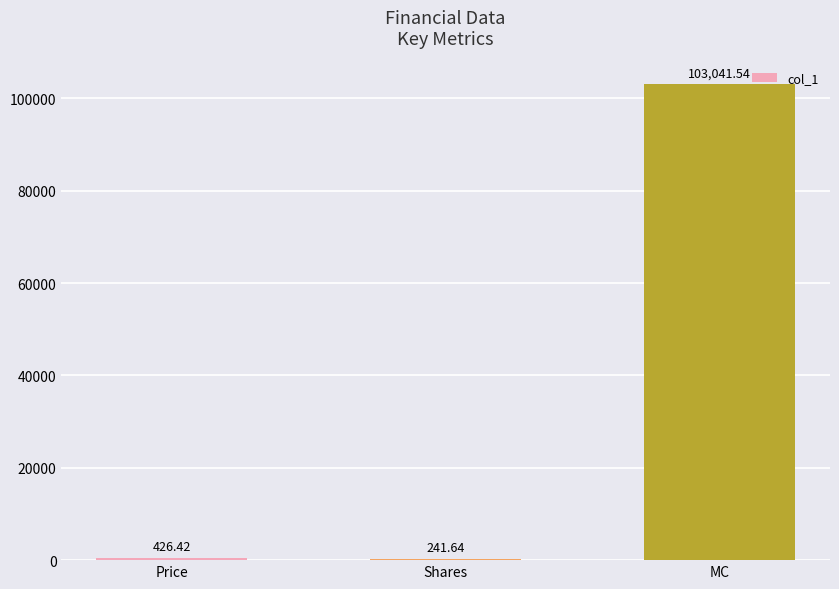

What is the ratio of the value at MC to the value at Price?

241.6